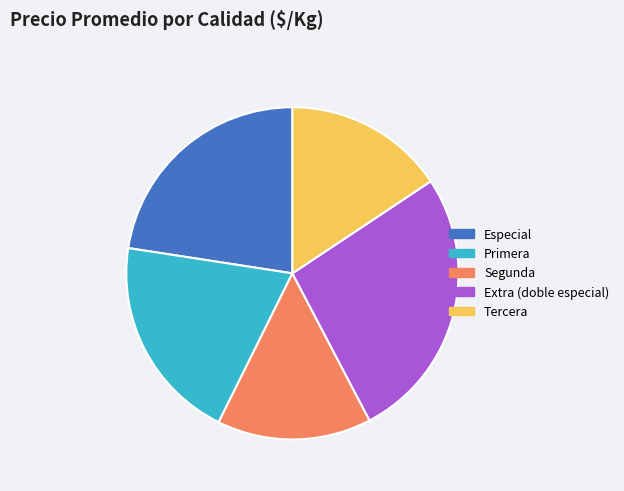

Which category has the smallest portion of the pie?

Segunda